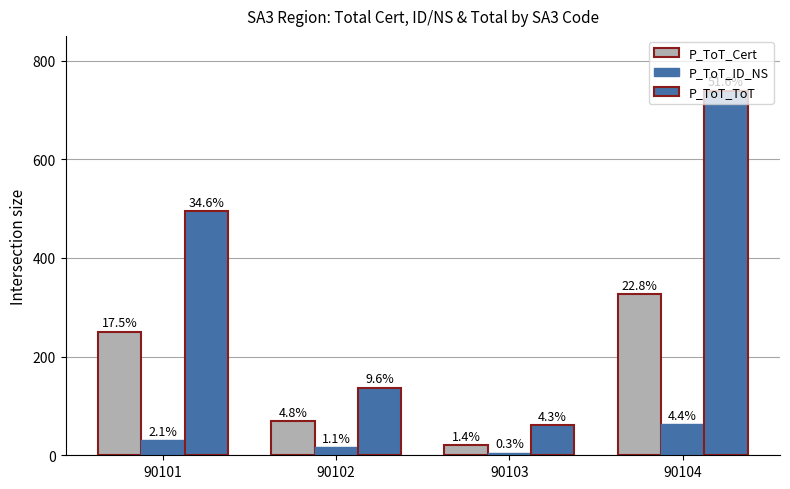

What is the value of the P_ToT_ID_NS bar at the 1st from the left?

30